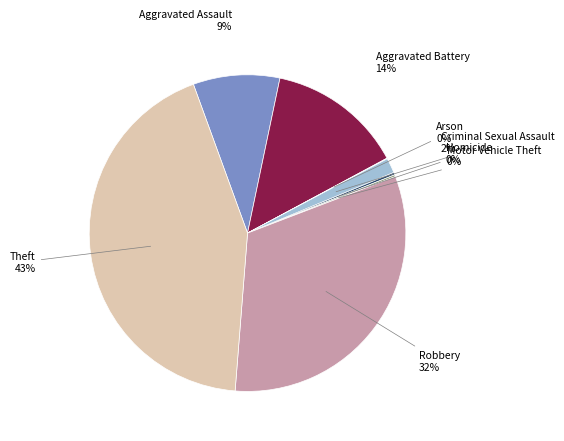

Combined, do Criminal Sexual Assault and Theft account for over 50%?

No